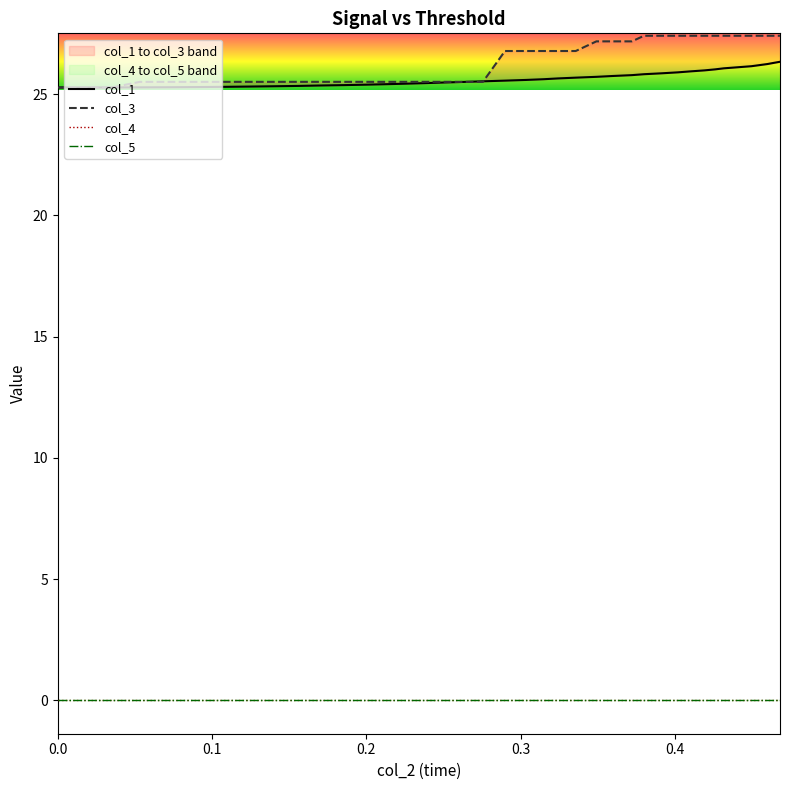

Is this an area chart (filled region under the line)?

No